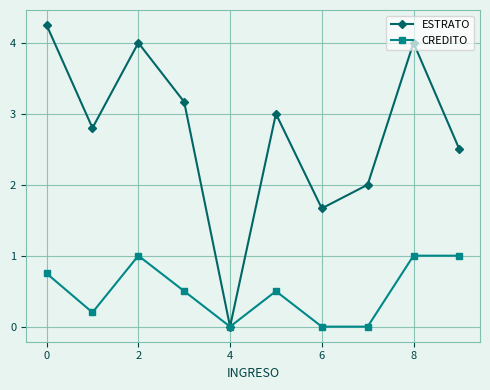

Which series has the largest total across all categories?

ESTRATO